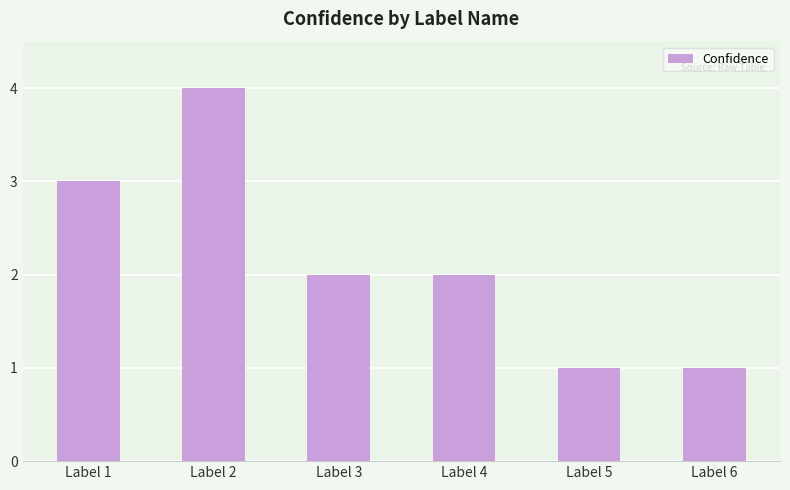

How many distinct data groups are displayed?

1